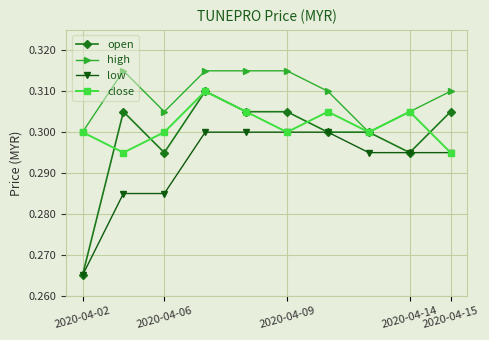

Count the number of data series in this chart.

4